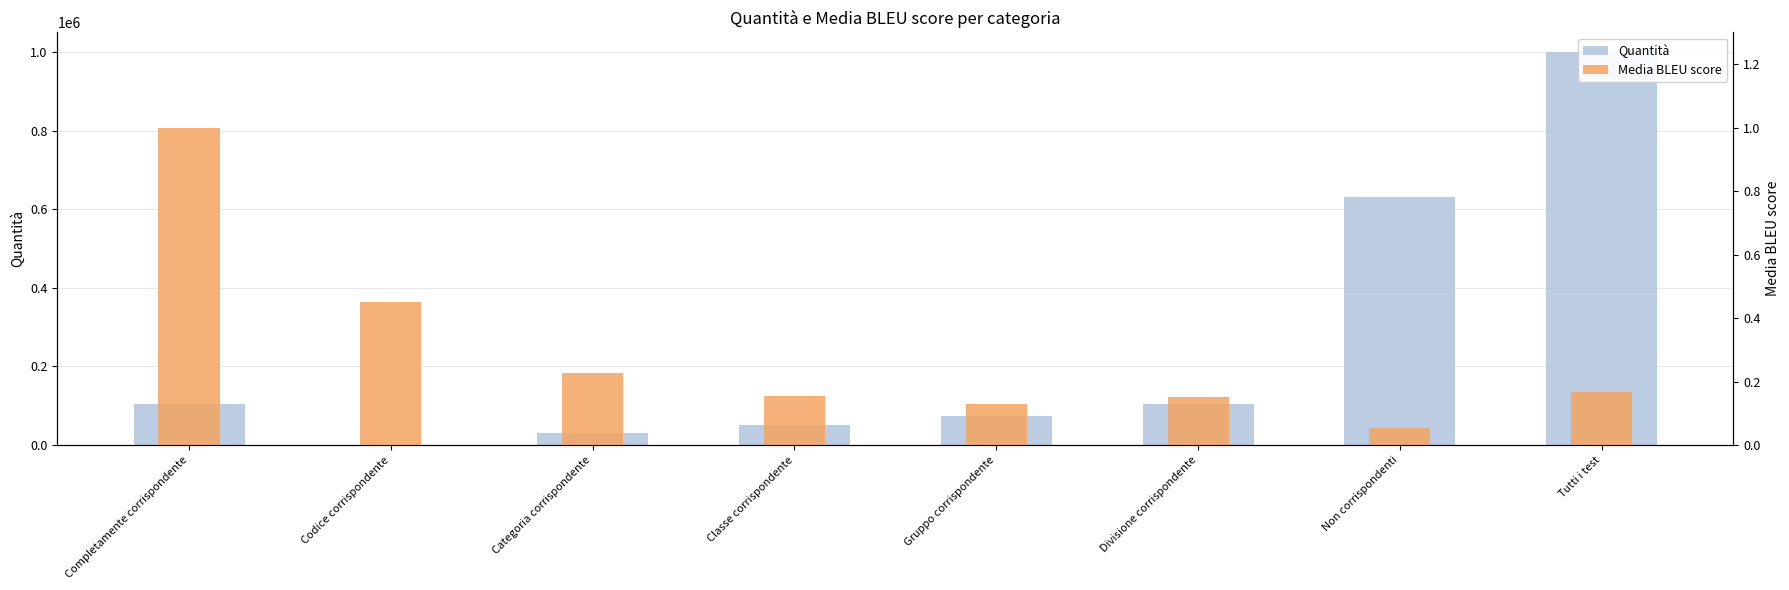

List the series in order of their peak value, highest first.

Quantità, Media BLEU score